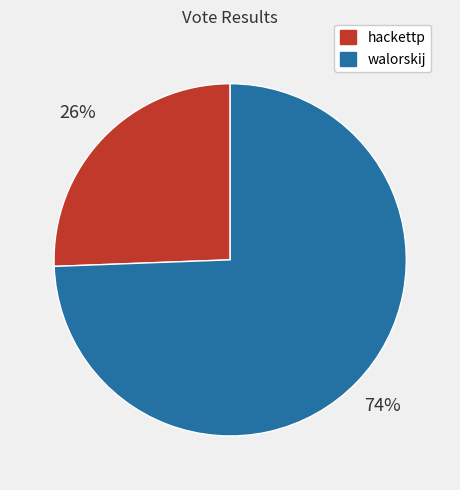

Is the sum of hackettp and walorskij greater than half?

Yes